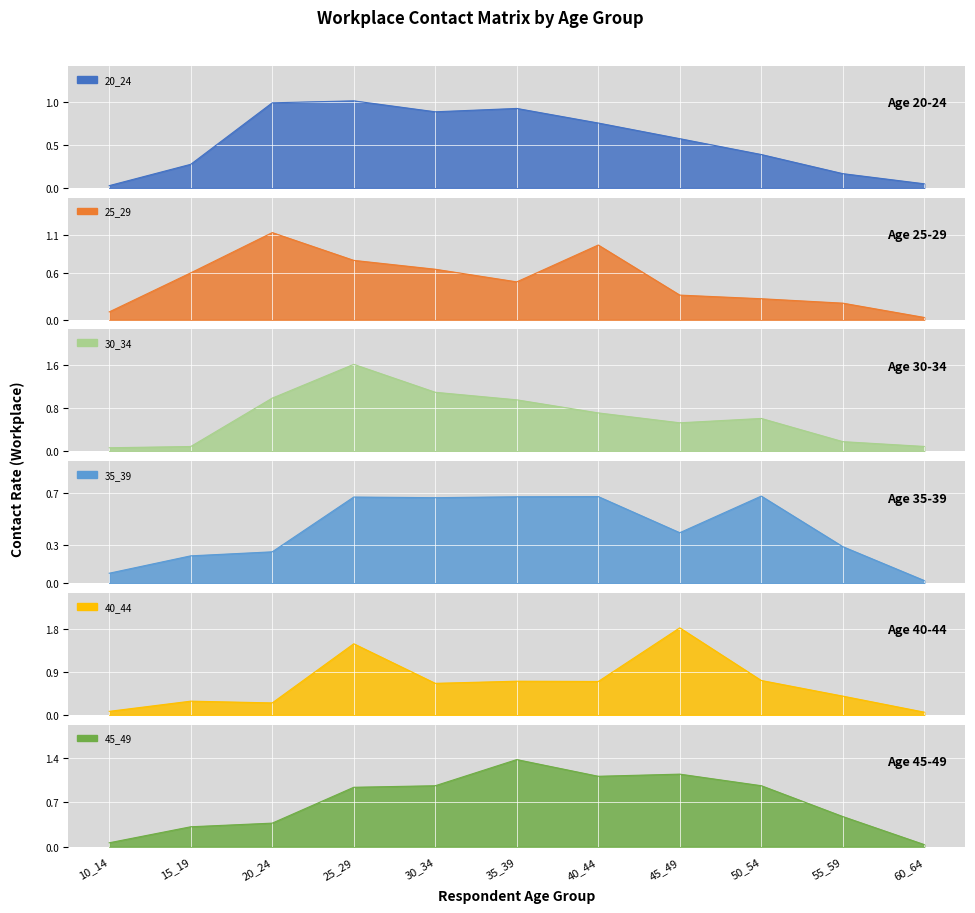

What is the difference between the highest and lowest values at 55_59?

0.3